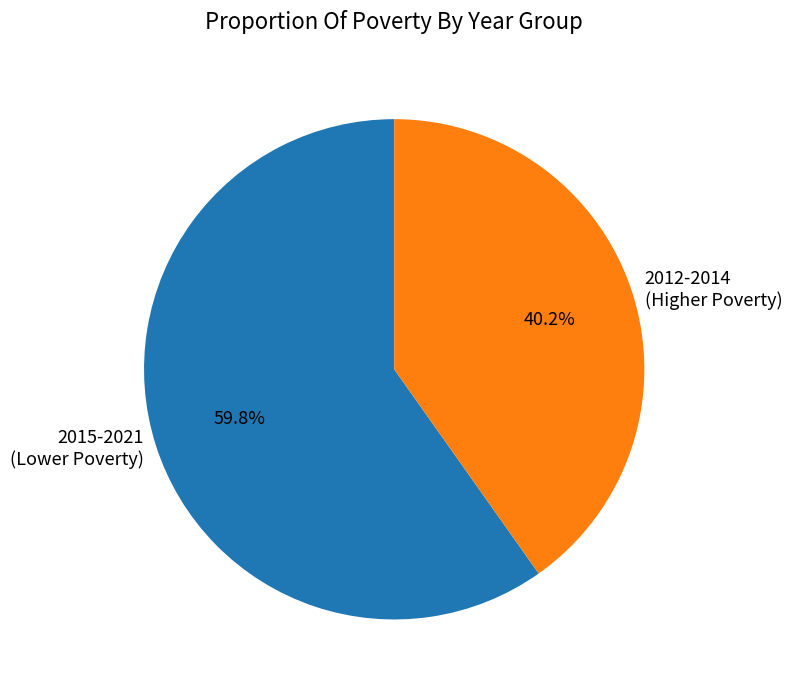

Approximately how many times larger is the value at 2015-2021 (Lower Poverty) compared to 2012-2014 (Higher Poverty)?

1.5